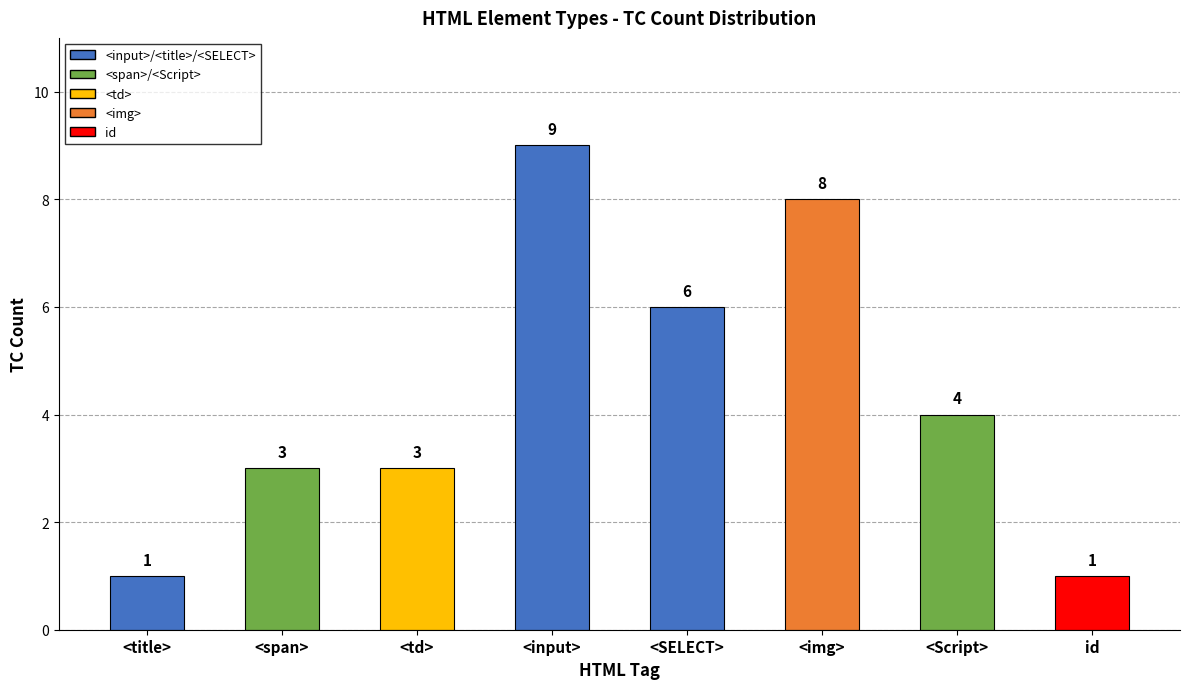

The chart shows a value of 3 at <td>. True or false?

True